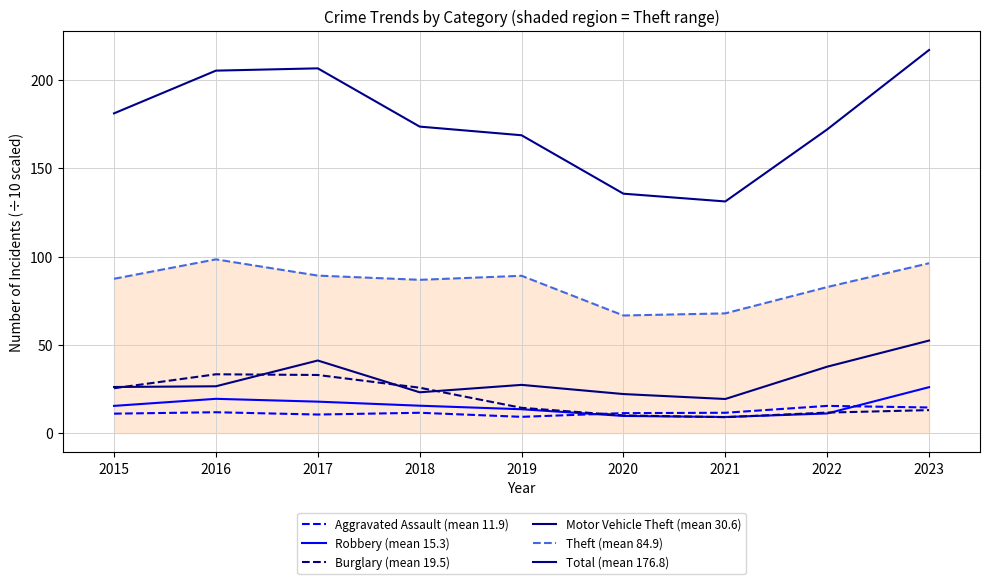

What is the sum of all Robbery (mean 15.3) values?

137.5